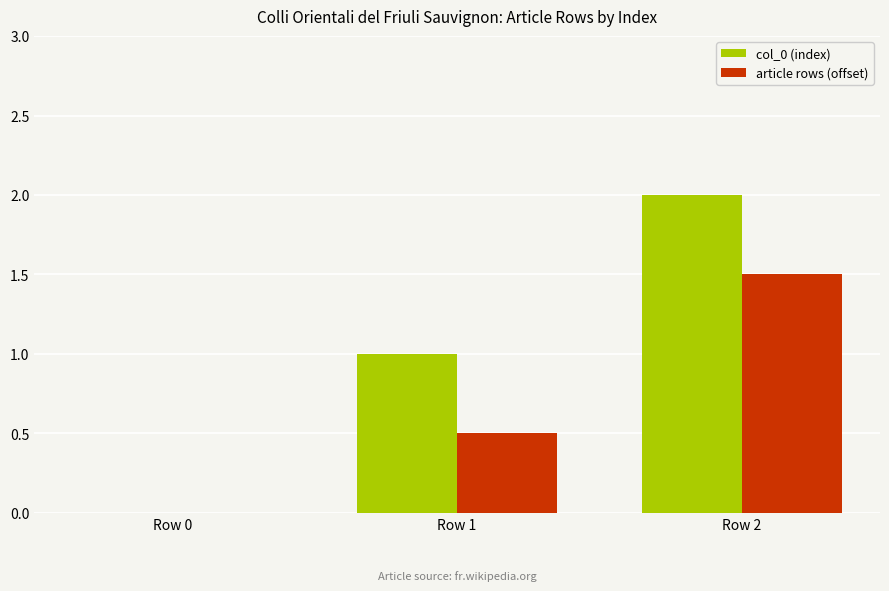

Which series has the largest range (max minus min)?

col_0 (index)